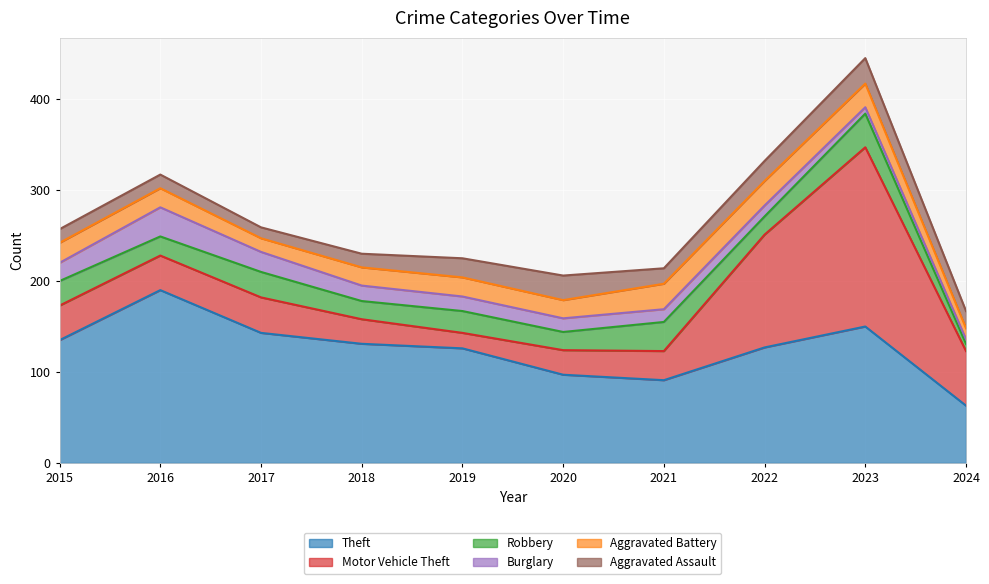

At 2024, list the series in order from largest to smallest.

Theft, Motor Vehicle Theft, Aggravated Assault, Aggravated Battery, Robbery, Burglary